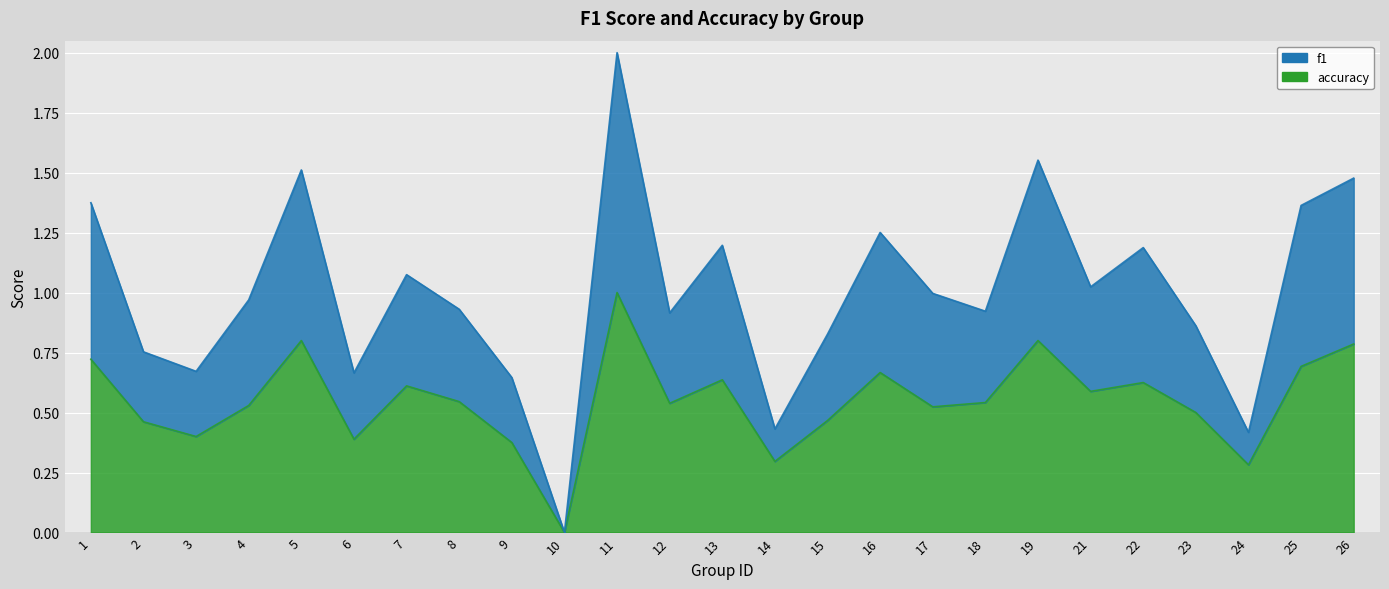

What are all the series names shown in the legend?

f1, accuracy